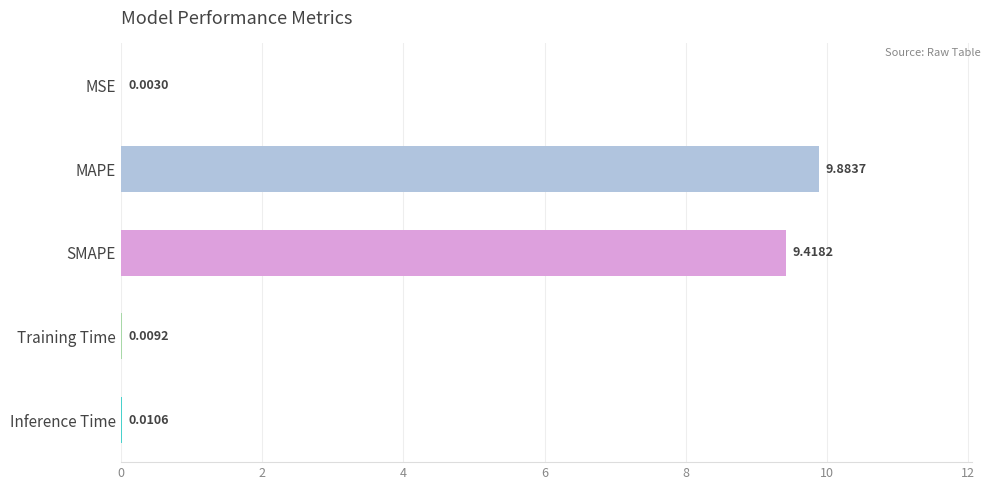

Between Inference Time and MAPE, which is larger?

MAPE